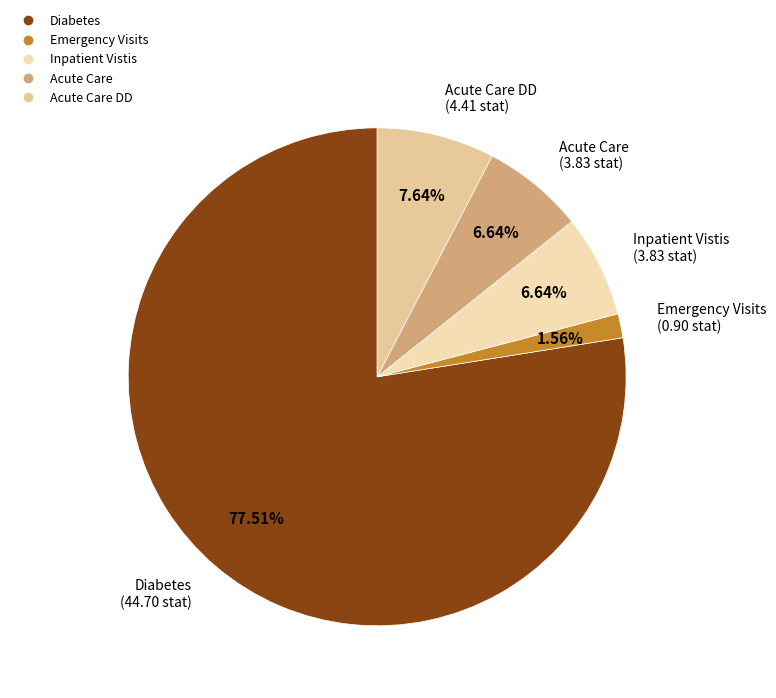

Count the number of slices in the pie.

5